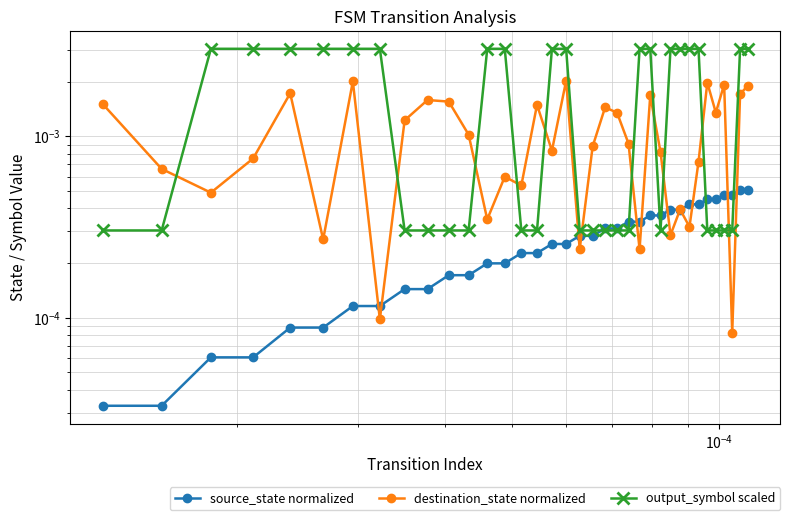

True or false: output_symbol scaled has a value of 0.0 at 20.

False